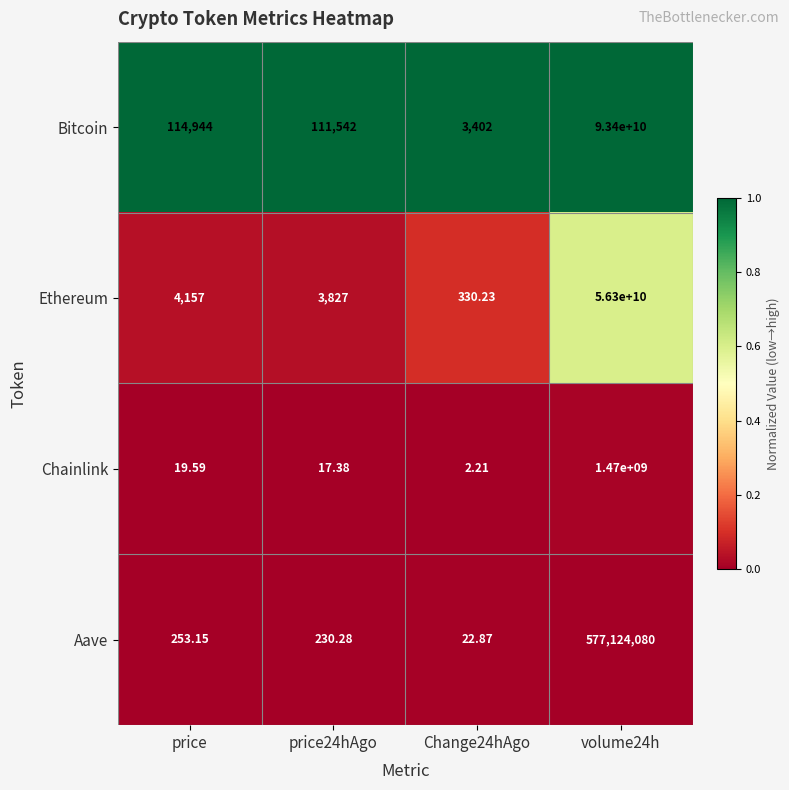

Which category has the highest value across all series?

volume24h